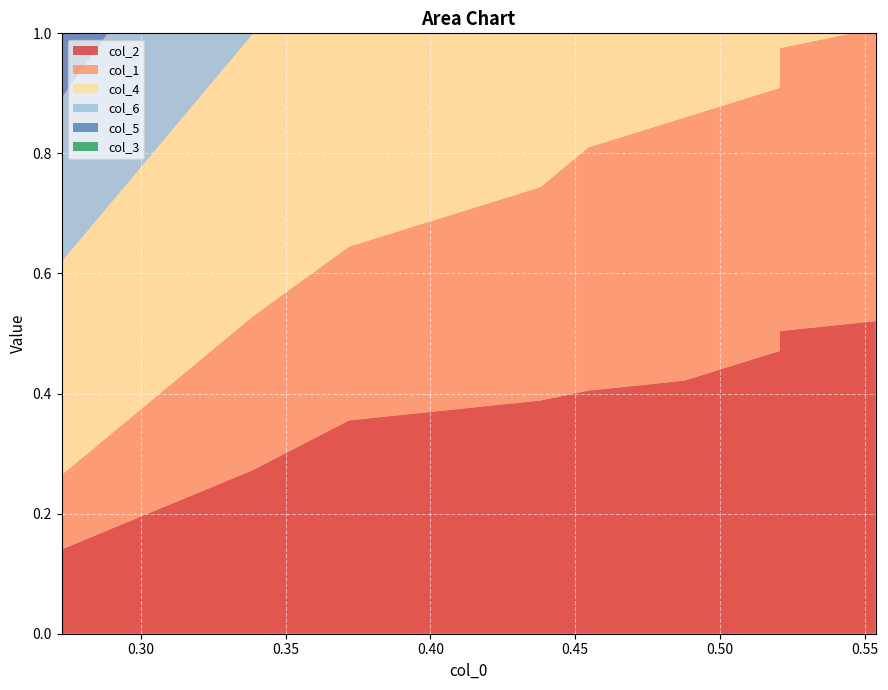

Reading right to left, extract all data points from this chart.

col_2: 9=0.5	8=0.5	7=0.5	6=0.5	5=0.4	4=0.4	3=0.4	2=0.4	1=0.3	0=0.1
col_1: 9=0.5	8=0.5	7=0.5	6=0.4	5=0.4	4=0.4	3=0.4	2=0.3	1=0.3	0=0.1
col_4: 9=0.7	8=0.7	7=0.7	6=0.6	5=0.6	4=0.6	3=0.6	2=0.5	1=0.5	0=0.4
col_6: 9=0.6	8=0.6	7=0.5	6=0.5	5=0.5	4=0.5	3=0.4	2=0.4	1=0.3	0=0.3
col_5: 9=0.8	8=0.8	7=0.8	6=0.8	5=0.8	4=0.8	3=0.8	2=0.8	1=0.7	0=0.6
col_3: 9=0.9	8=0.9	7=0.9	6=0.9	5=0.9	4=0.9	3=0.9	2=0.8	1=0.8	0=0.8